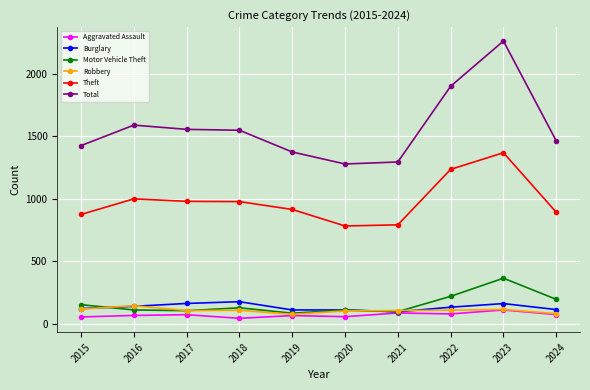

Is this an area chart (filled region under the line)?

No